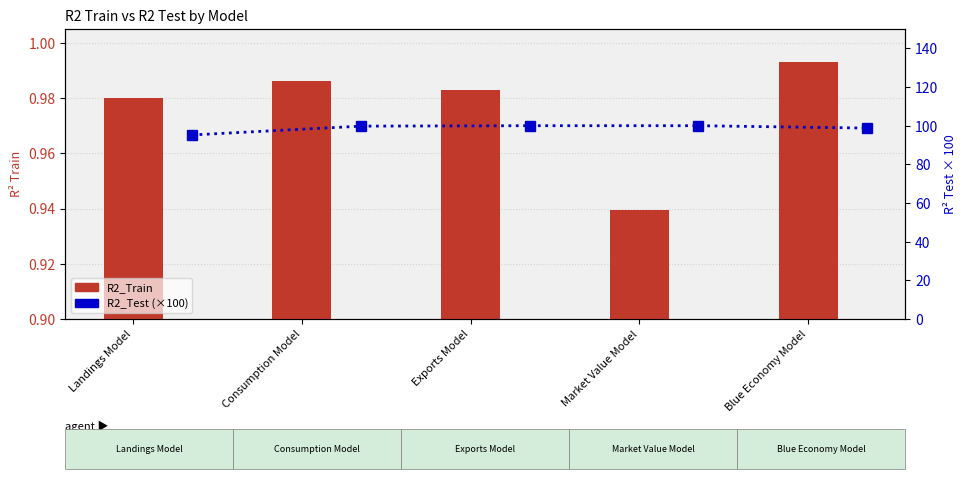

What are all the series names shown in the legend?

R2_Train, R2_Test (×100)